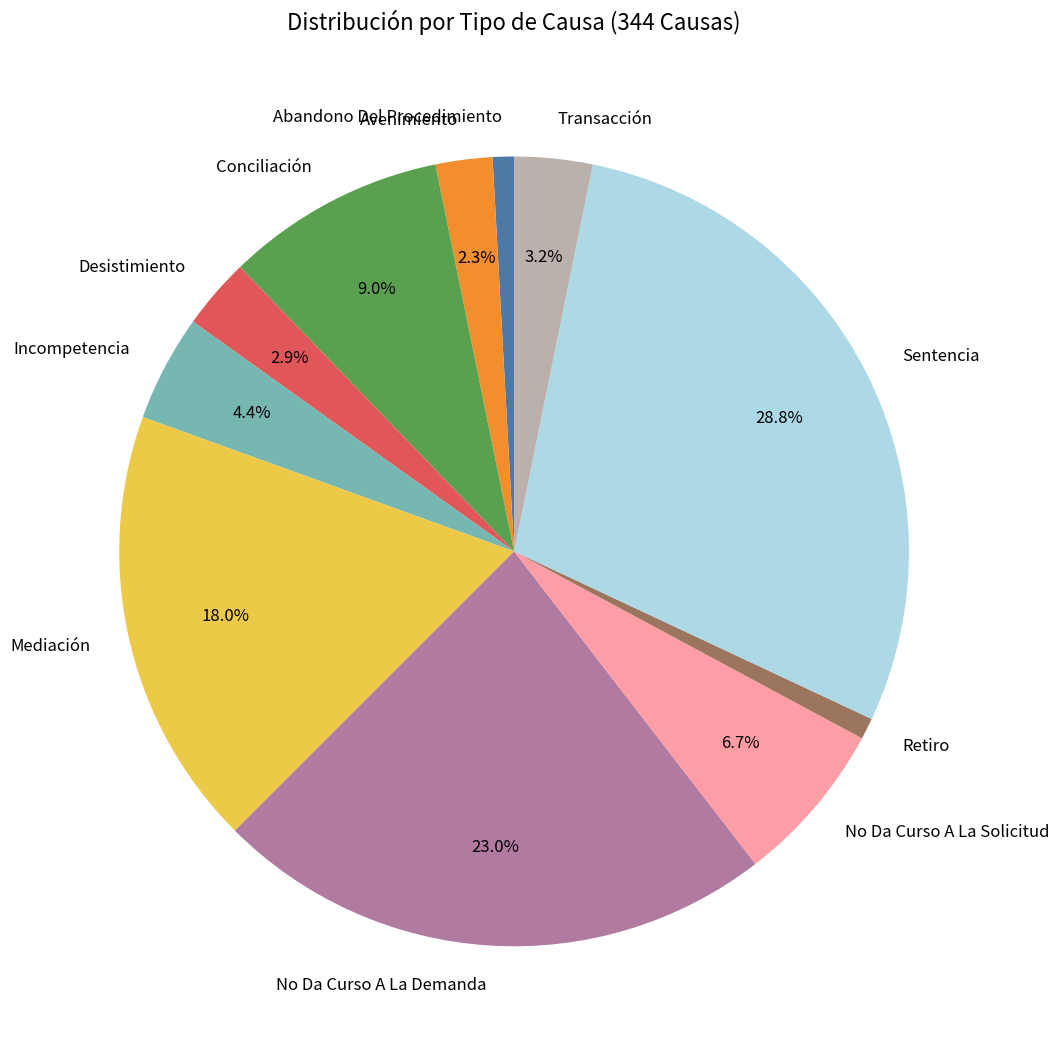

To the nearest percent, what is the average slice percentage?

9%